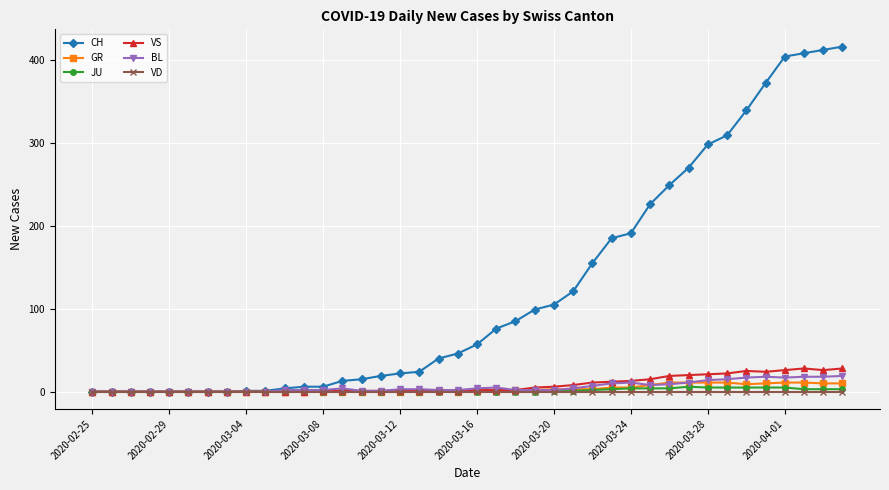

At how many categories does at least one series exceed 240?

10